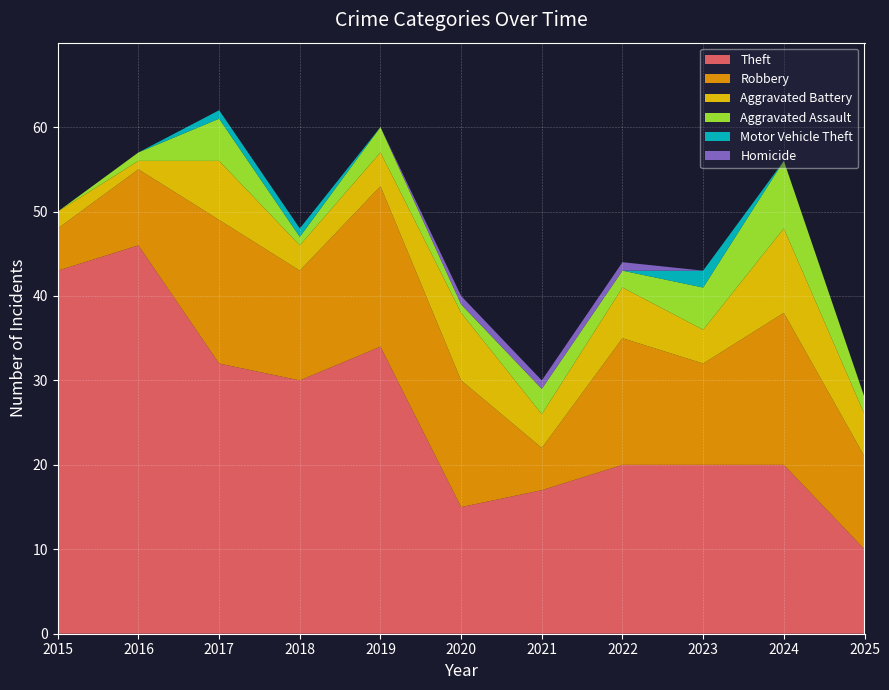

Reading left to right, transcribe all the data shown in this chart.

Theft: 2015=43	2016=46	2017=32	2018=30	2019=34	2020=15	2021=17	2022=20	2023=20	2024=20	2025=10
Robbery: 2015=5	2016=9	2017=17	2018=13	2019=19	2020=15	2021=5	2022=15	2023=12	2024=18	2025=11
Aggravated Battery: 2015=2	2016=1	2017=7	2018=3	2019=4	2020=8	2021=4	2022=6	2023=4	2024=10	2025=5
Aggravated Assault: 2015=0	2016=1	2017=5	2018=1	2019=3	2020=1	2021=3	2022=2	2023=5	2024=8	2025=2
Motor Vehicle Theft: 2015=0	2016=0	2017=1	2018=1	2019=0	2020=0	2021=0	2022=0	2023=2	2024=0	2025=0
Homicide: 2015=0	2016=0	2017=0	2018=0	2019=0	2020=1	2021=1	2022=1	2023=0	2024=0	2025=0